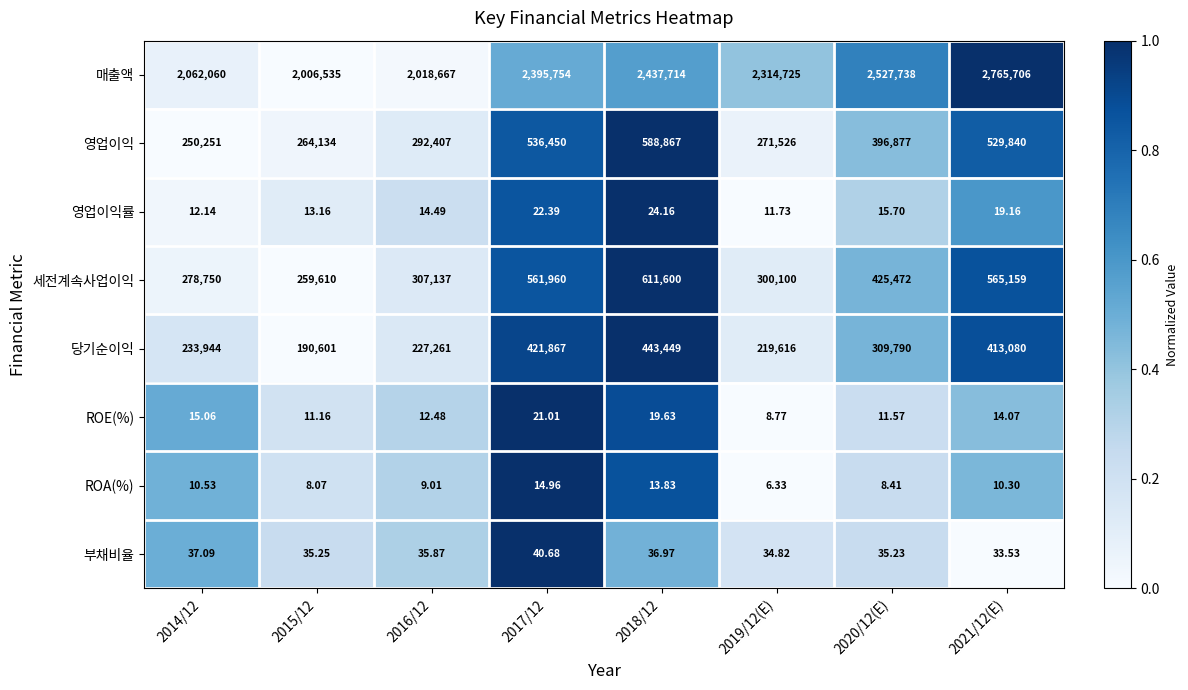

Which series changed the most between 2017/12 and 2021/12(E)?

매출액